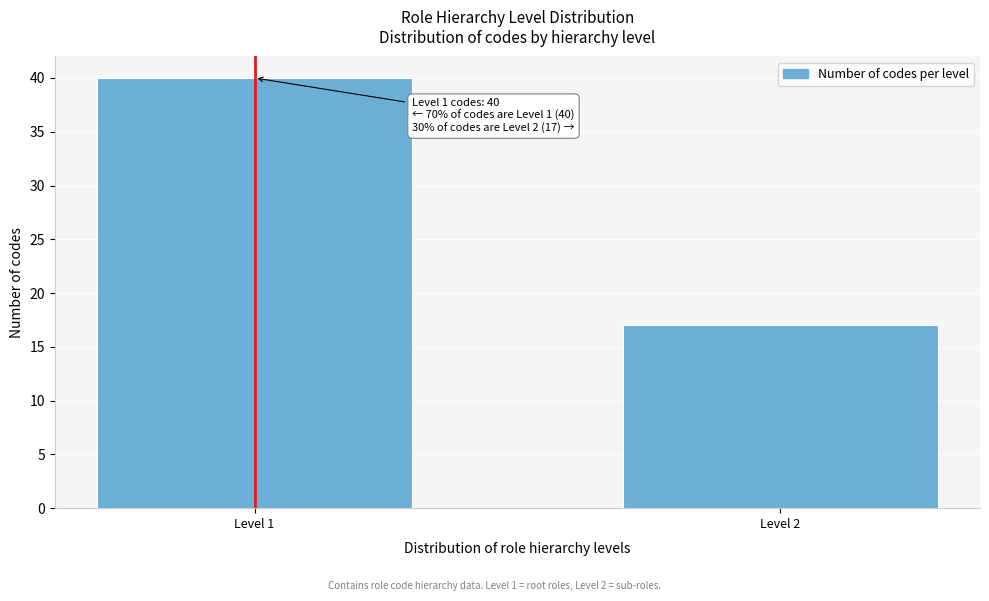

Reading right to left, extract all data points from this chart.

Level 2=17	Level 1=40